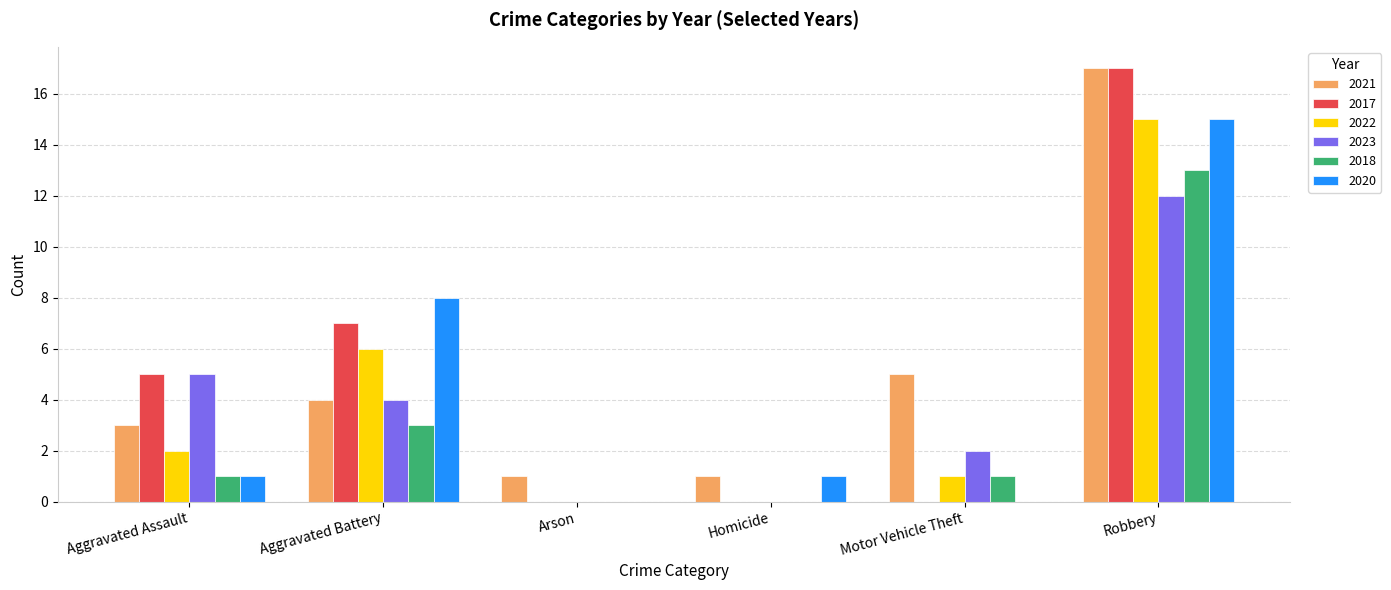

The 2020 series shows 8 at Aggravated Battery. True or false?

True